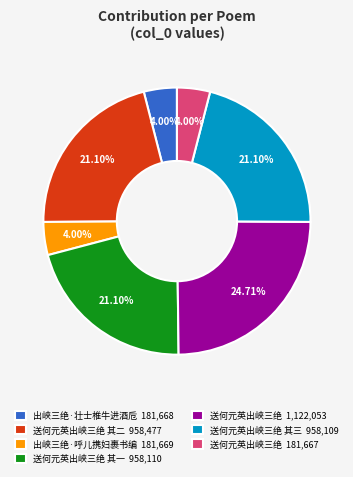

To the nearest percent, what is the average slice percentage?

14%